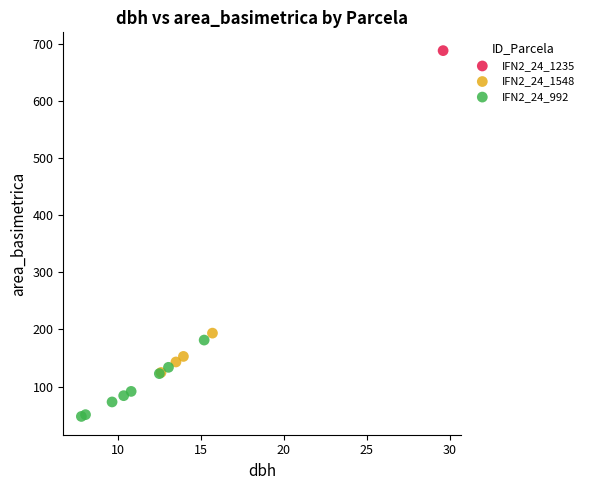

What are all the series names shown in the legend?

IFN2_24_1235, IFN2_24_1548, IFN2_24_992